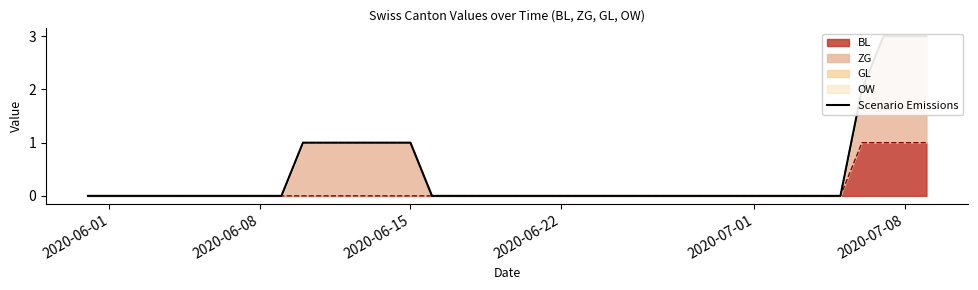

True or false: BL has a value of -1 at 2020-06-15.

False